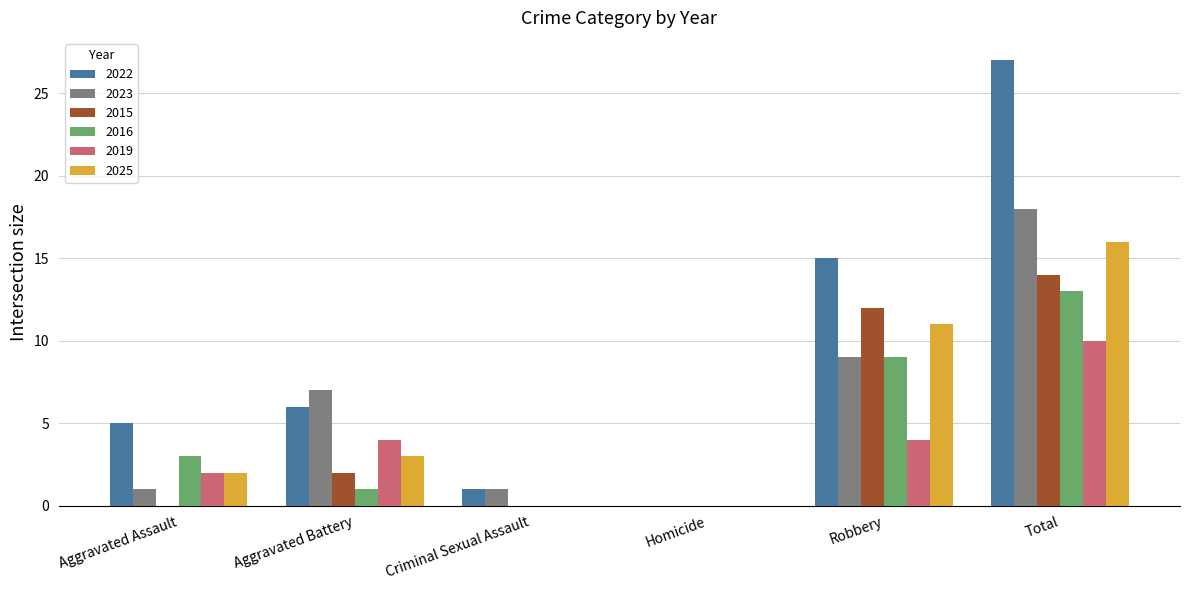

Read the 2022 value at Robbery, to the nearest 10.

20